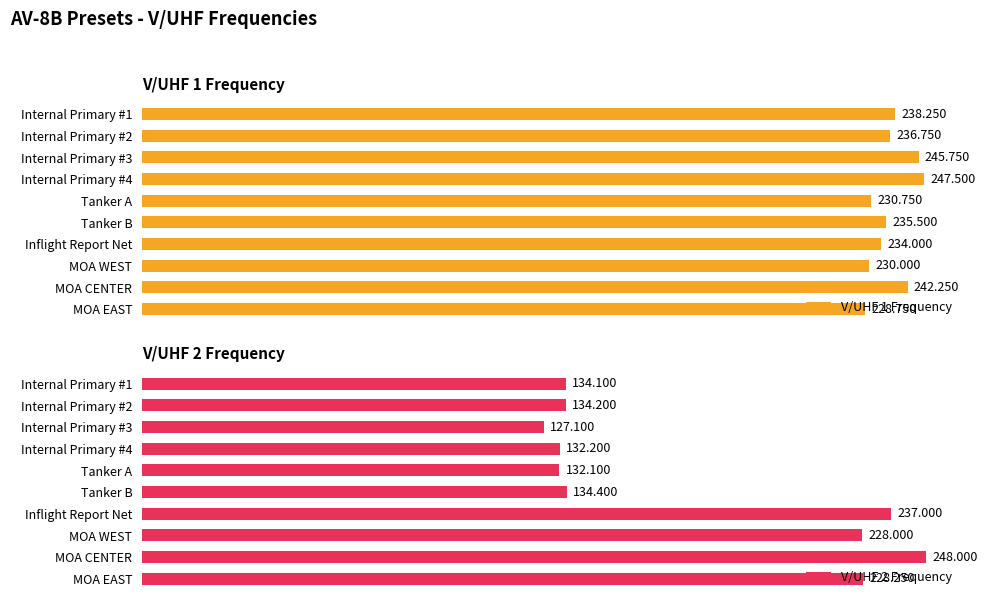

What are all the series names shown in the legend?

V/UHF 1 Frequency, V/UHF 2 Frequency